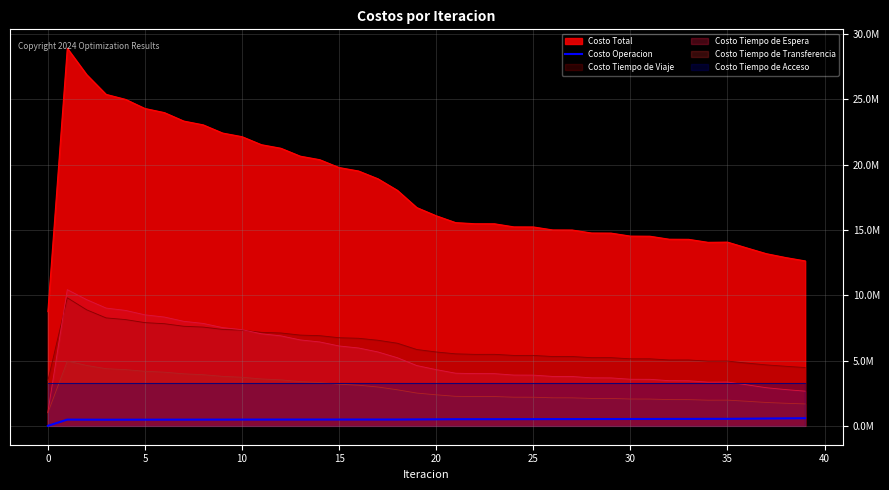

The chart shows a value of 329159.0 at 33. True or false?

False